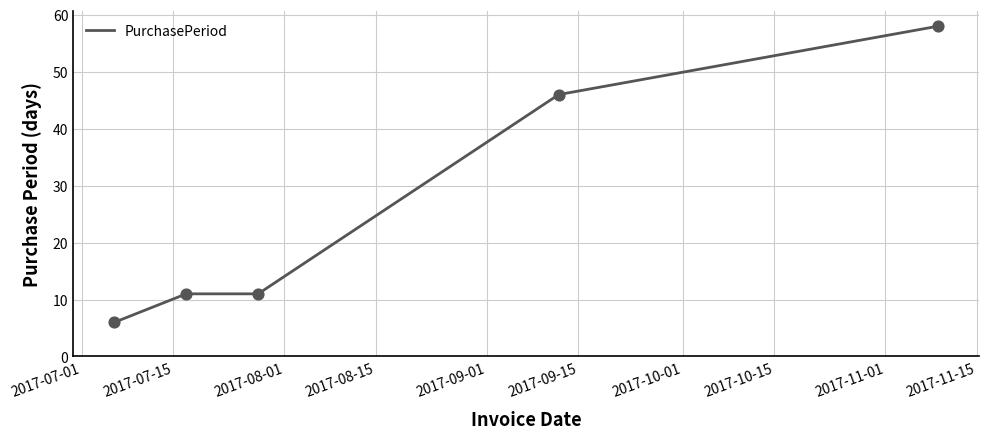

What is the greatest value displayed?

58